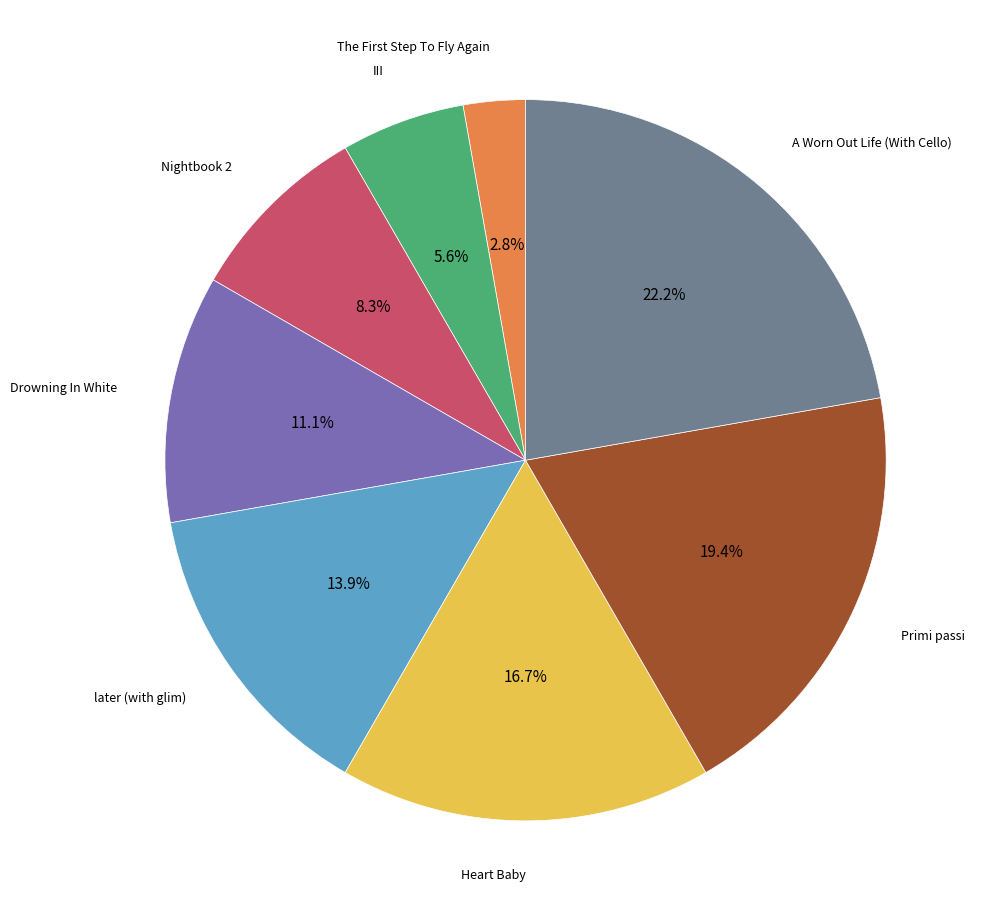

Is there a majority slice in this chart?

No